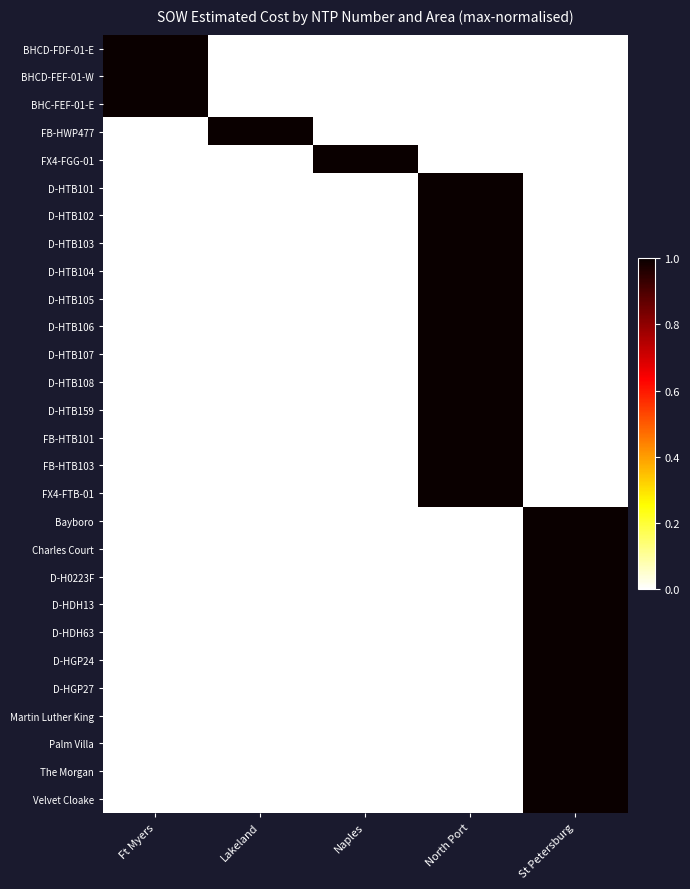

What is the total value across all series at Ft Myers?

3